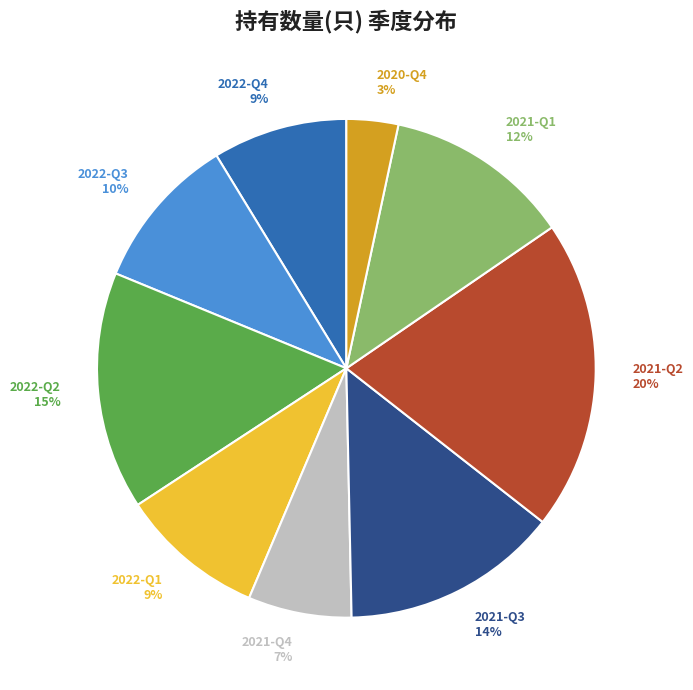

Do 2022-Q4 and 2022-Q3 together represent more than half of the pie?

No